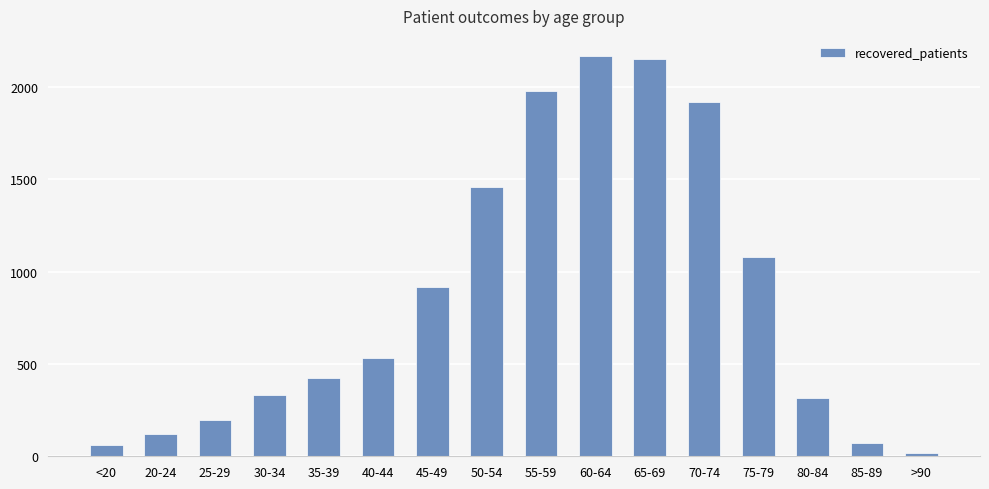

The chart shows a value of 1397 at 45-49. True or false?

False